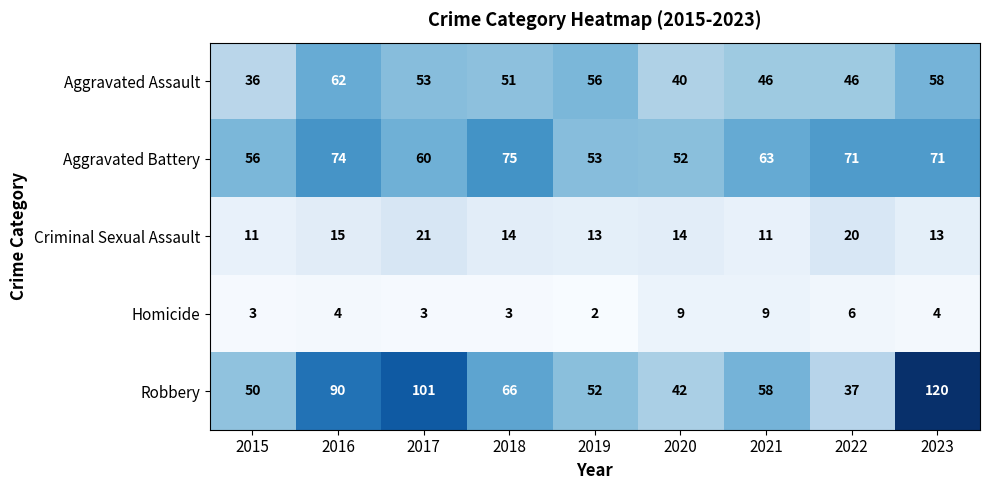

Which series has the largest range (max minus min)?

Robbery